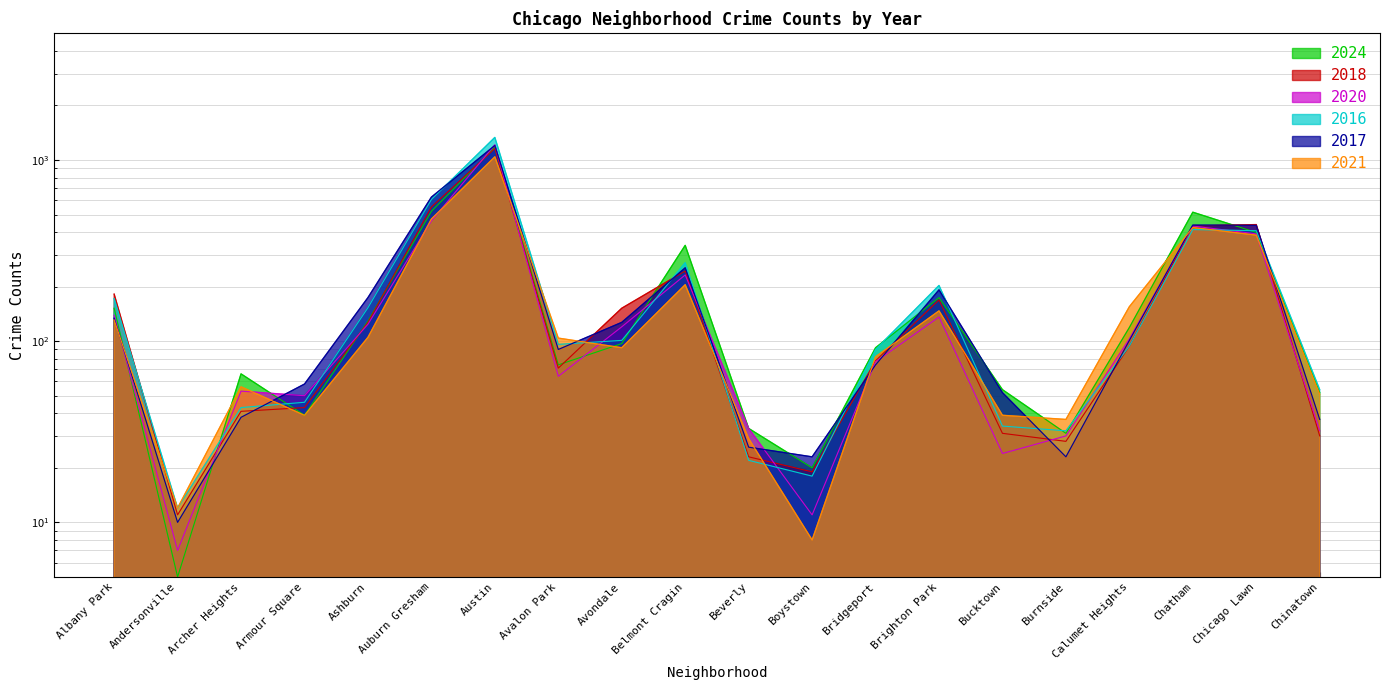

True or false: 2021 and 2018 intersect in this chart.

True